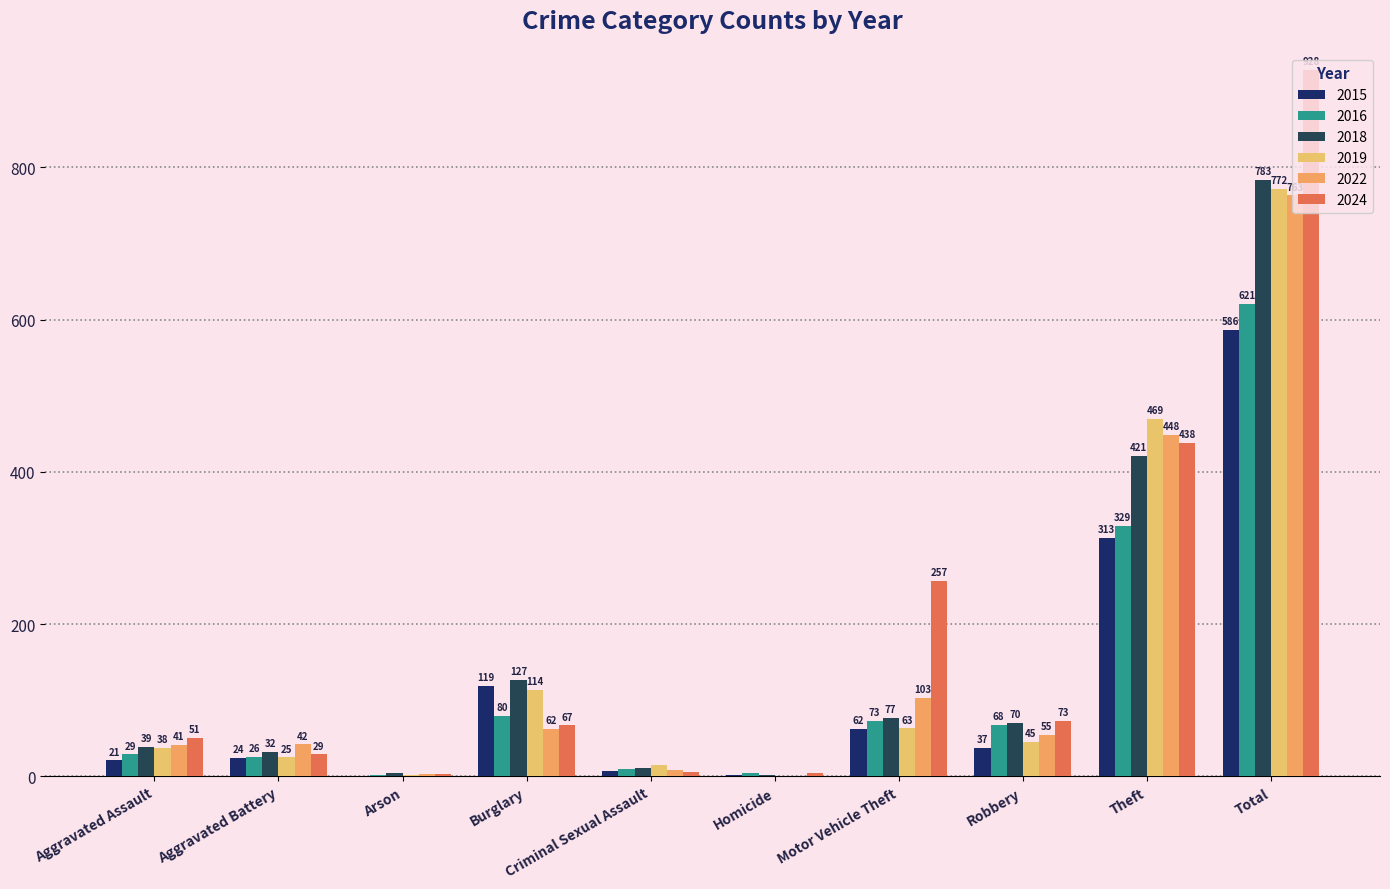

Reading left to right, transcribe all the data shown in this chart.

2015: 21	24	1	119	7	2	62	37	313	586
2016: 29	26	2	80	10	4	73	68	329	621
2018: 39	32	4	127	11	2	77	70	421	783
2019: 38	25	2	114	15	1	63	45	469	772
2022: 41	42	3	62	8	1	103	55	448	763
2024: 51	29	3	67	6	4	257	73	438	928